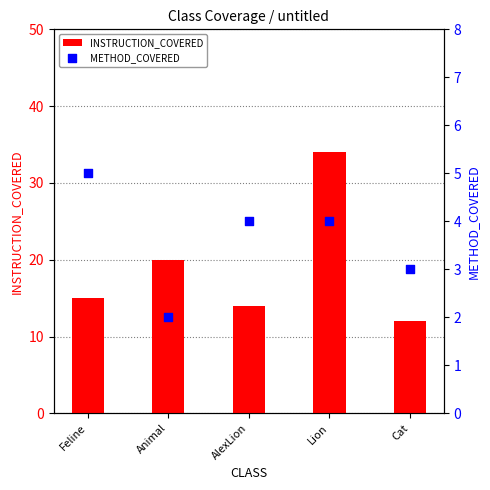

What is the total value across all series at AlexLion?

18